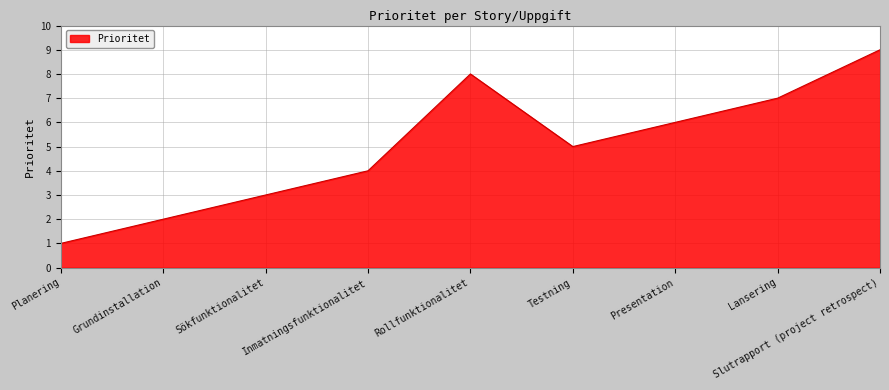

Does the chart have visible grid lines?

Yes